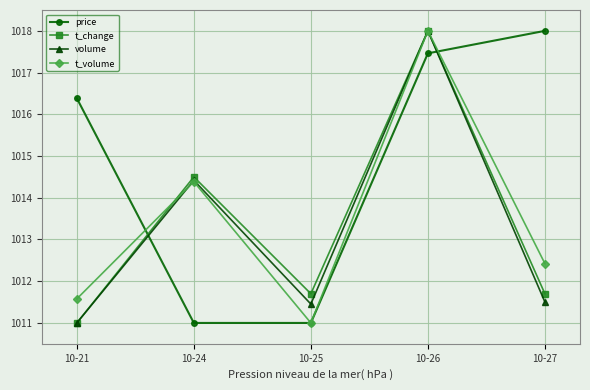

Which category has the highest value in the t_volume series?

10-26